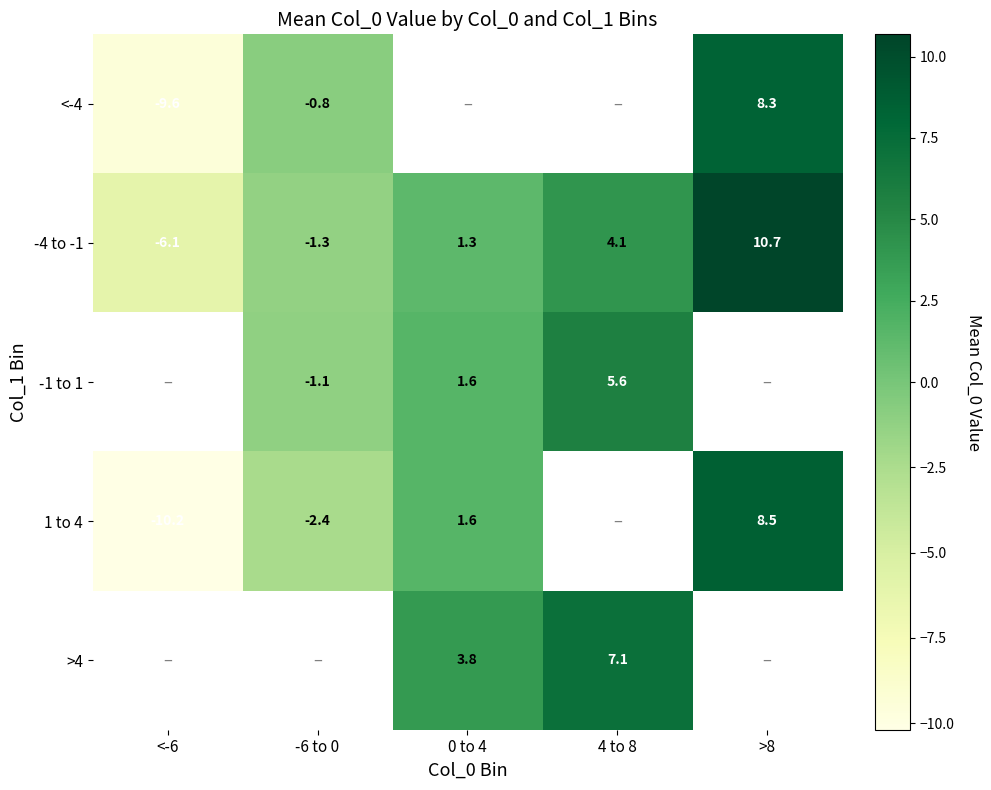

How many distinct data groups are displayed?

5